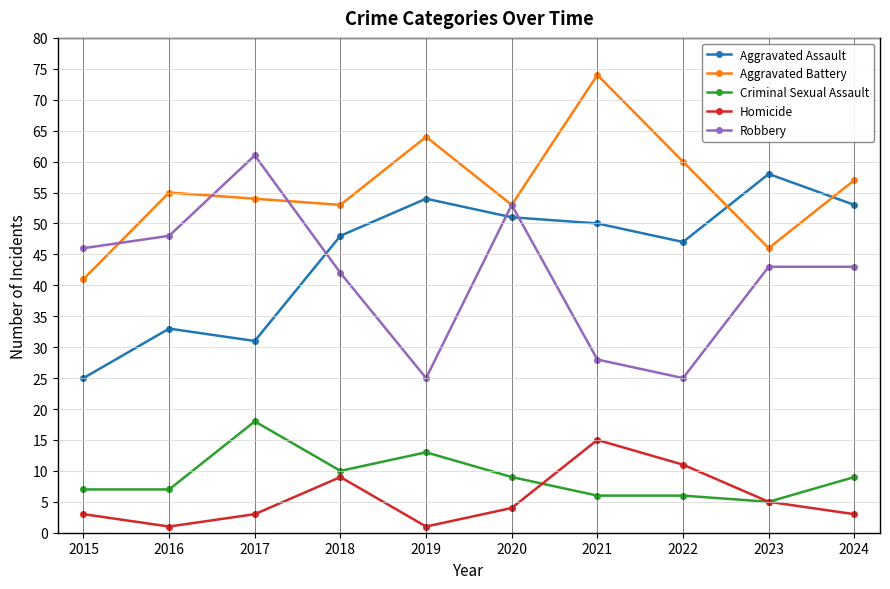

Where is the first local maximum for Aggravated Assault?

2016